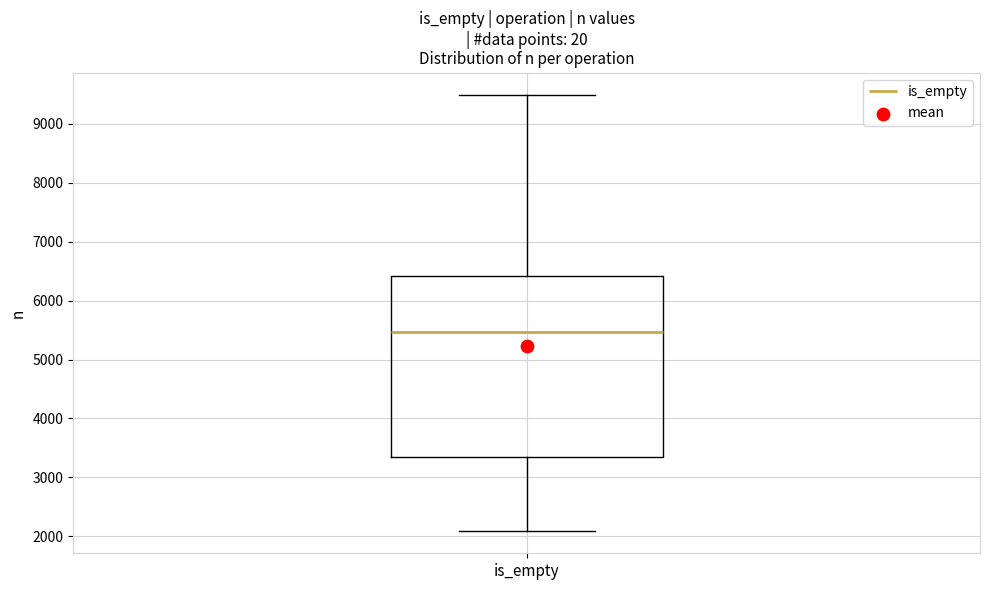

Transcribe this box plot: give where the median line is, the range the box spans, and where the two whiskers end, as read against the y-axis. The values are not printed on the chart, so give them approximately, as read against the axis.

median 5500, box 3300 to 6400, whiskers 2100 to 9500